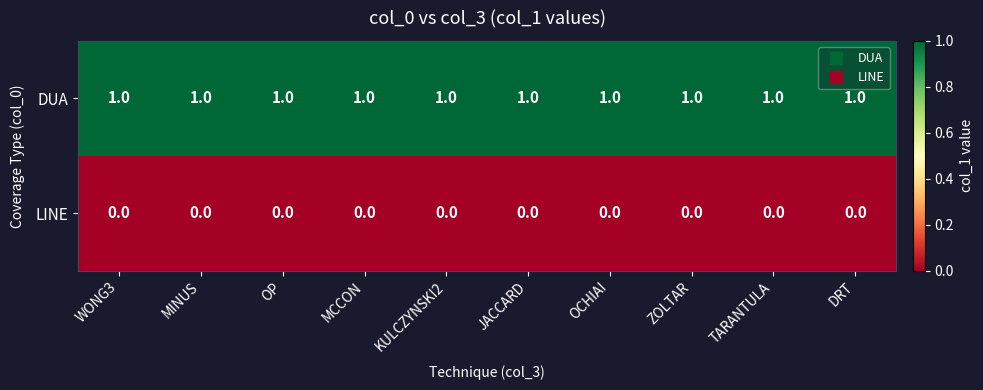

Which series has the largest total across all categories?

DUA